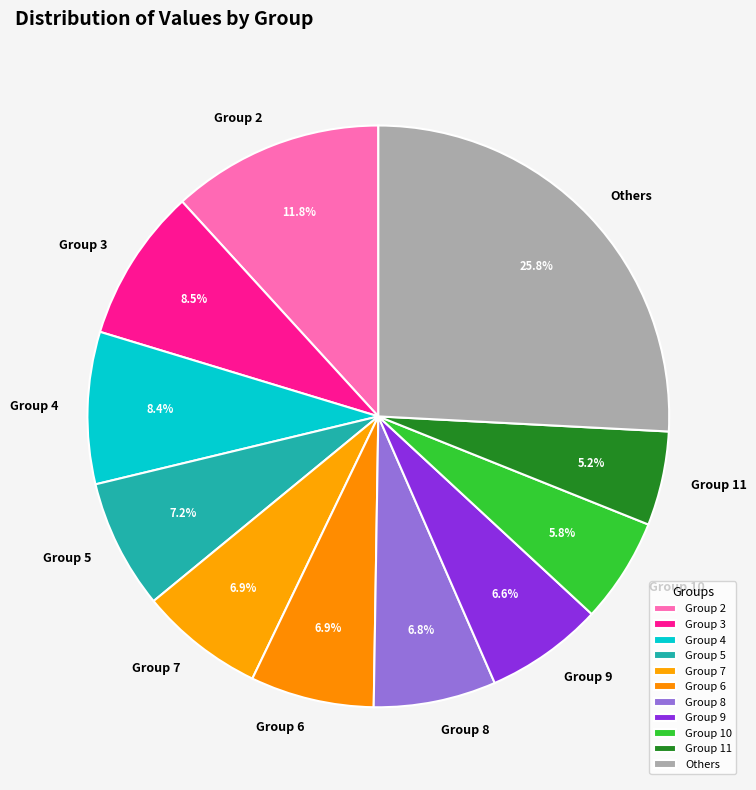

How many segments does this pie chart have?

11